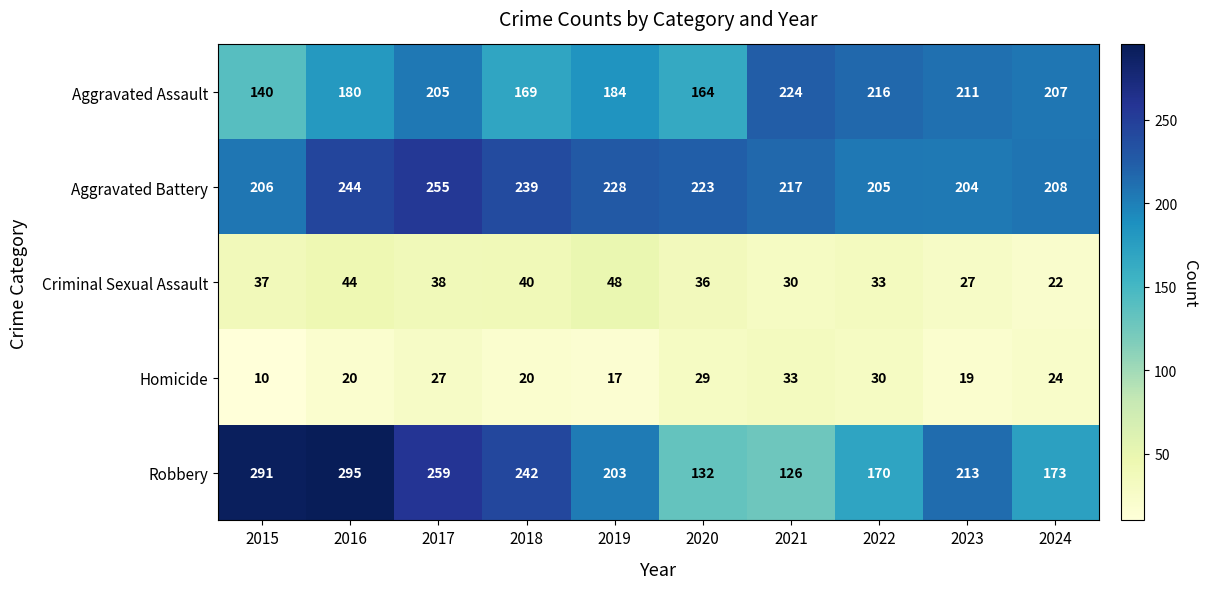

Which label corresponds to the smallest value in the chart?

2015